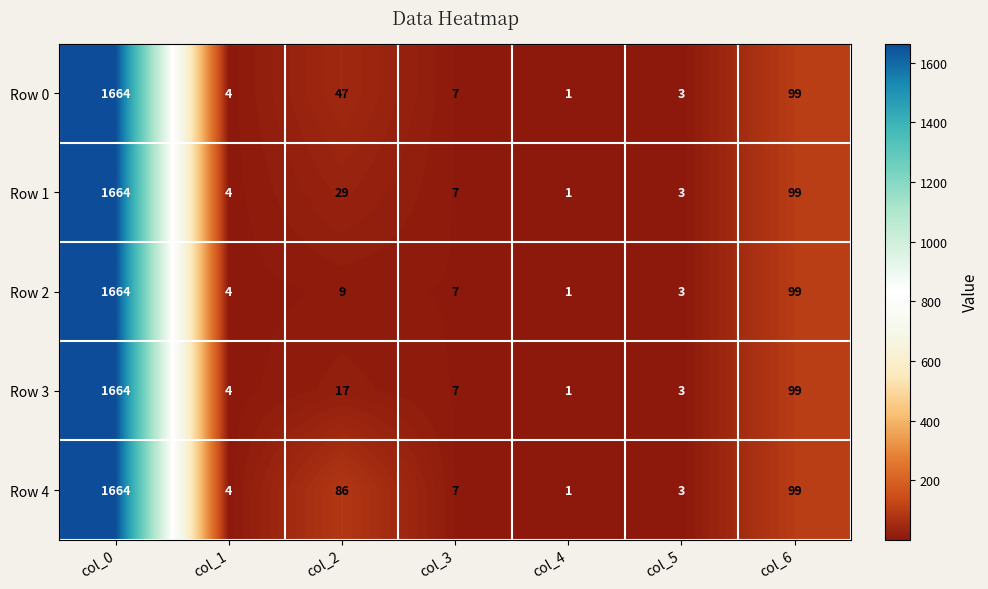

Is it true that Row 4 equals 0 at col_4?

False